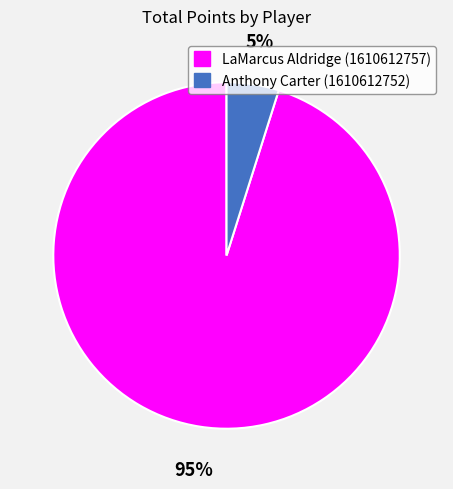

What is the largest slice in the pie chart?

LaMarcus Aldridge (1610612757)